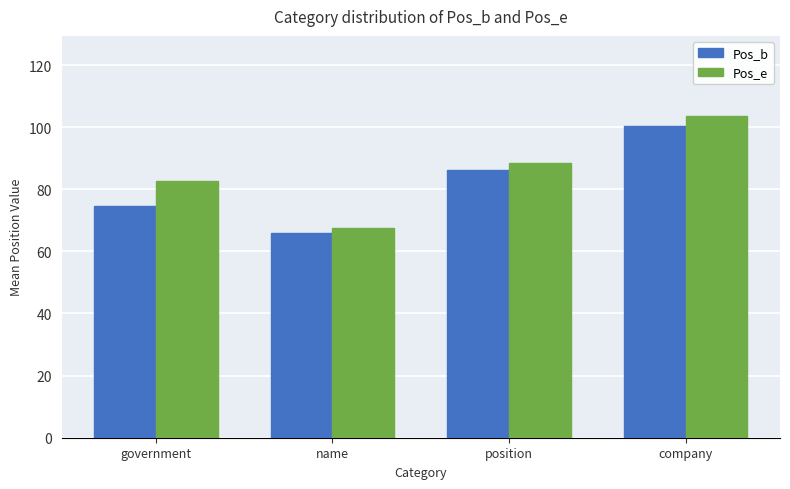

Is it true that Pos_e equals 103.5 at company?

True